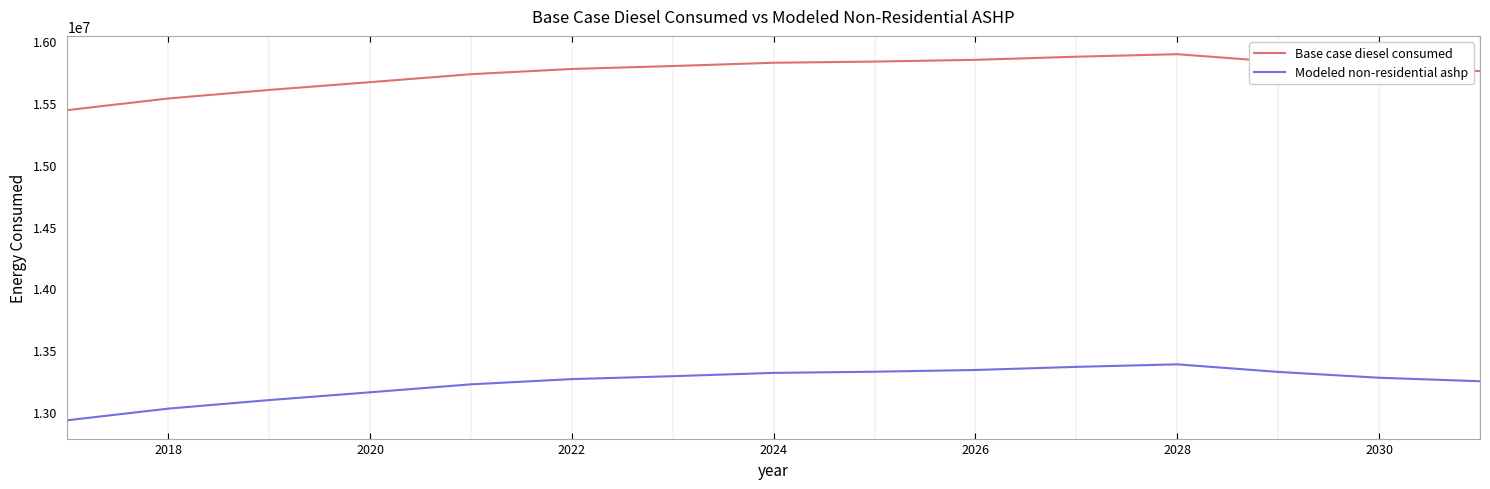

True or false: Base case diesel consumed and Modeled non-residential ashp cross at least once.

False